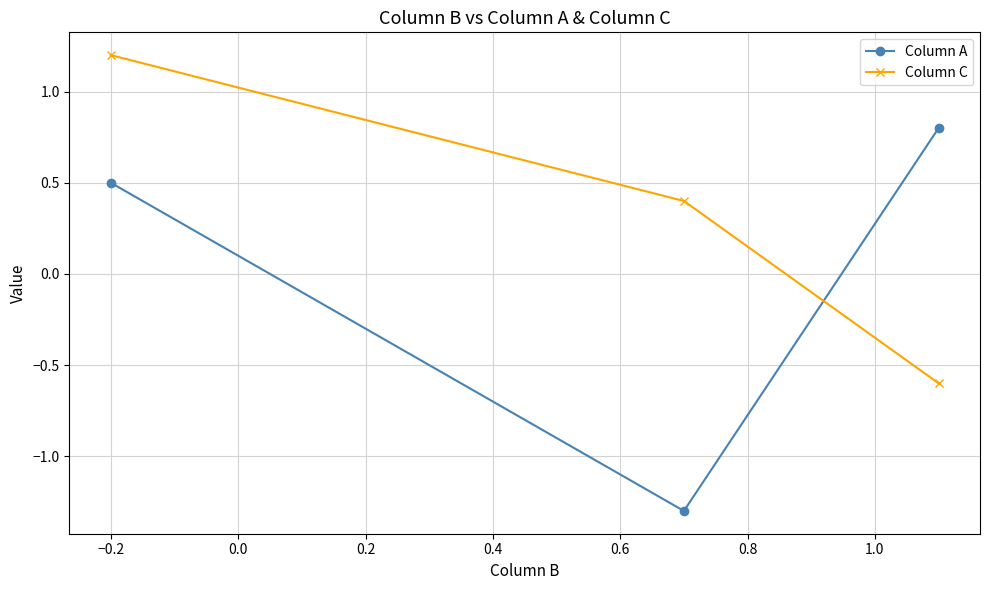

What is the value of the Column C point at the 3rd from the left?

-0.6